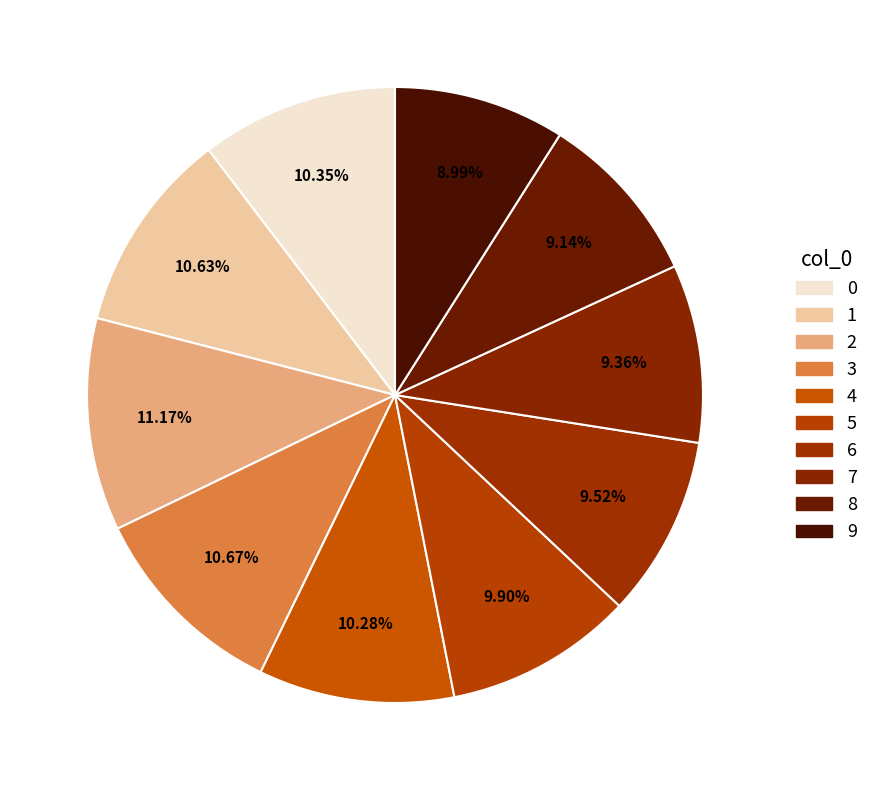

How many segments does this pie chart have?

10